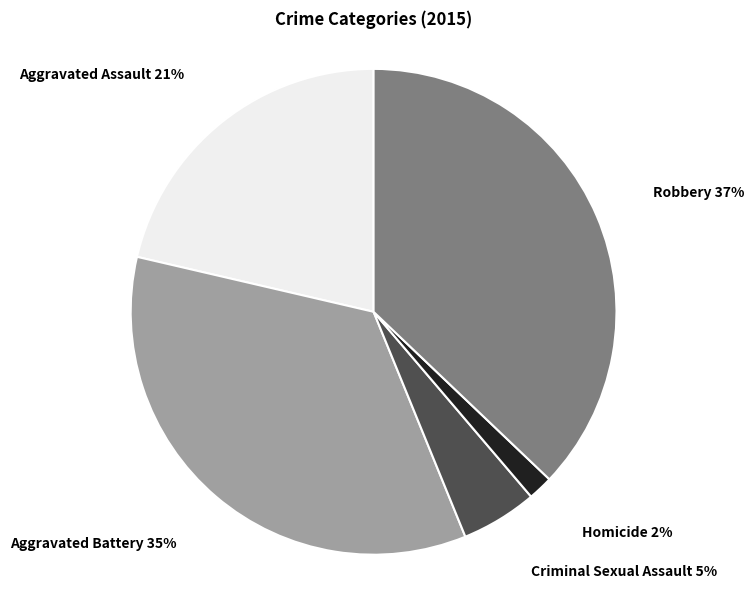

Do Homicide and Robbery together represent more than half of the pie?

No